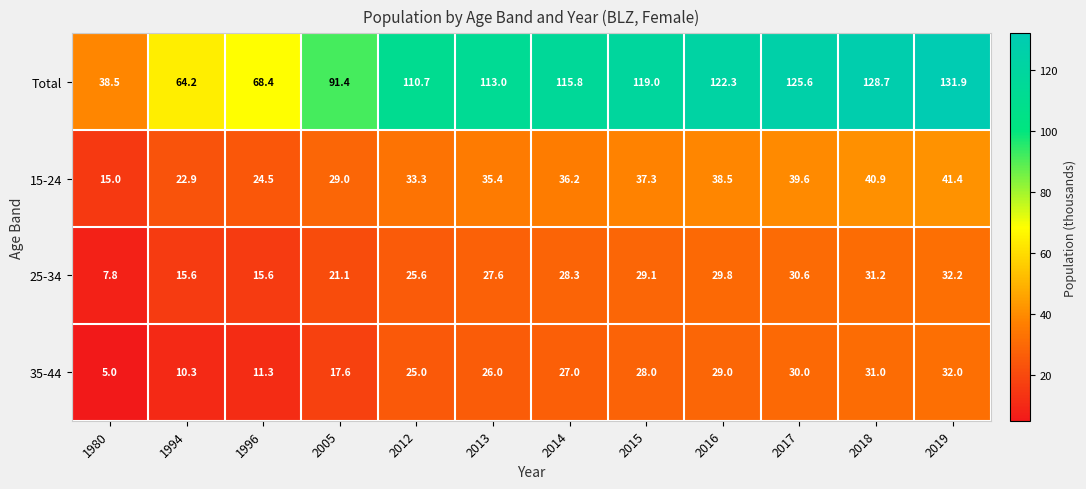

Rank the series by their maximum value, from lowest to highest.

35-44, 25-34, 15-24, Total